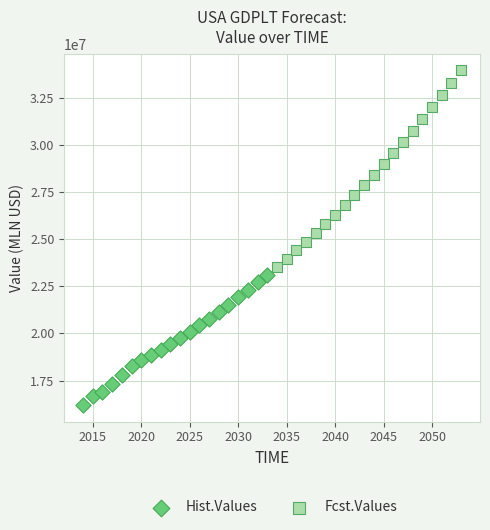

Which series has the largest Y range (max minus min)?

Fcst.Values